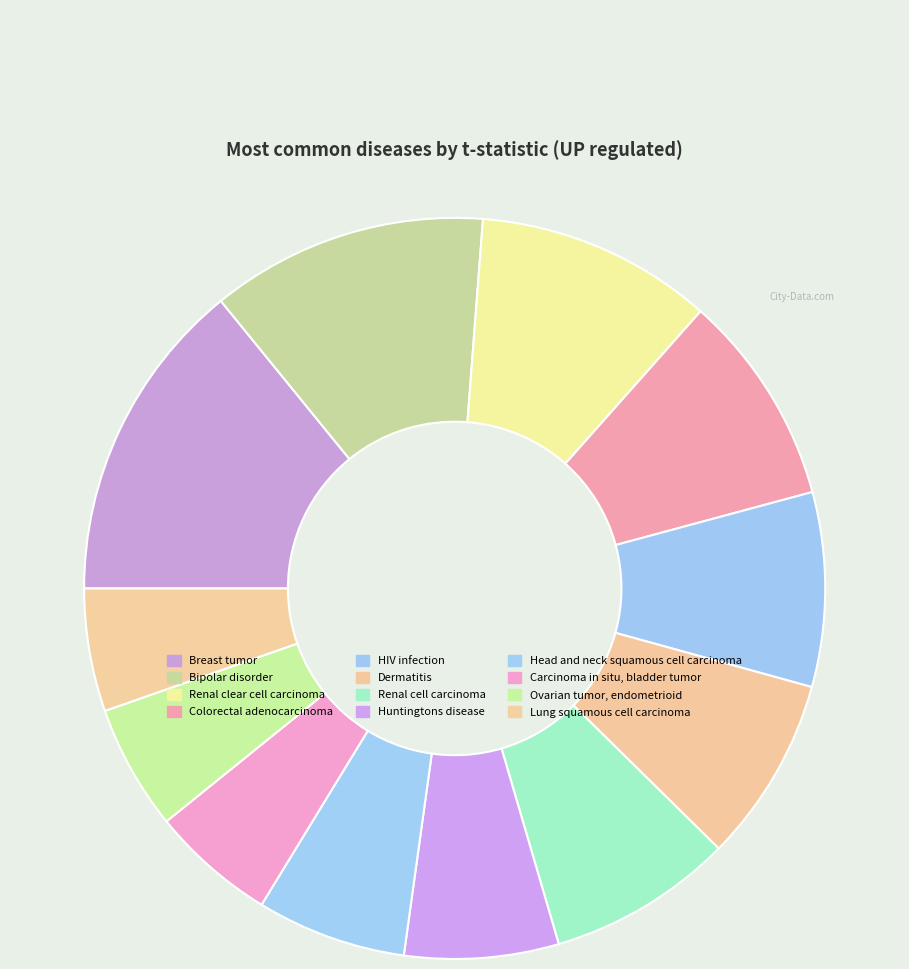

How many slices are in this pie chart?

12